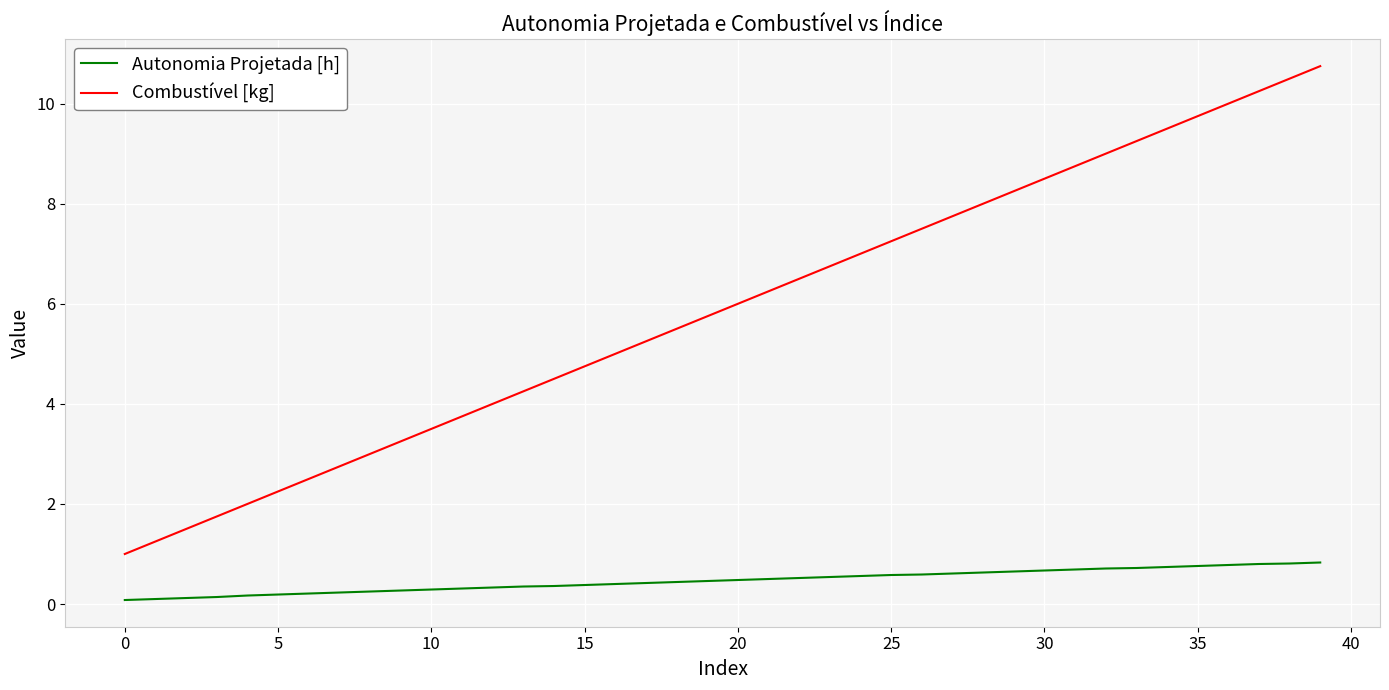

What is the maximum value shown in the chart?

10.8